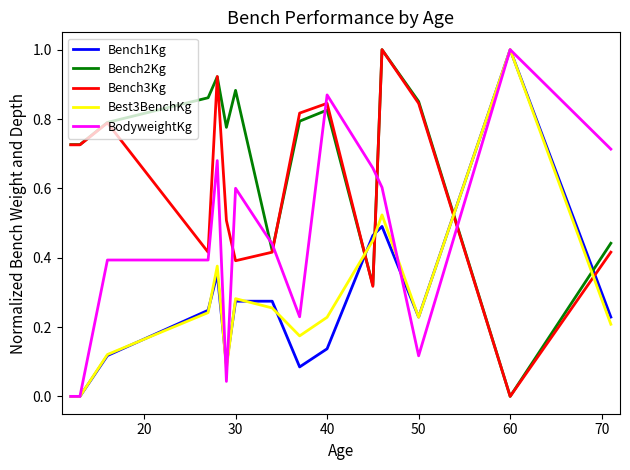

Which series has the largest total across all categories?

Bench2Kg